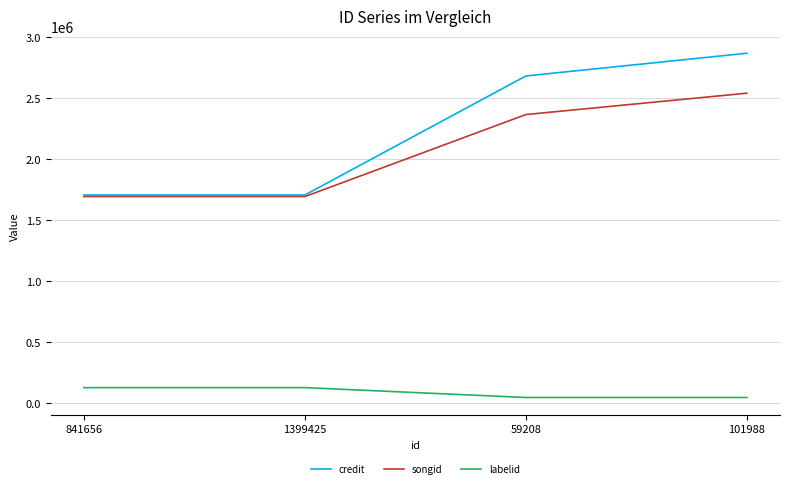

True or false: credit and labelid intersect in this chart.

False